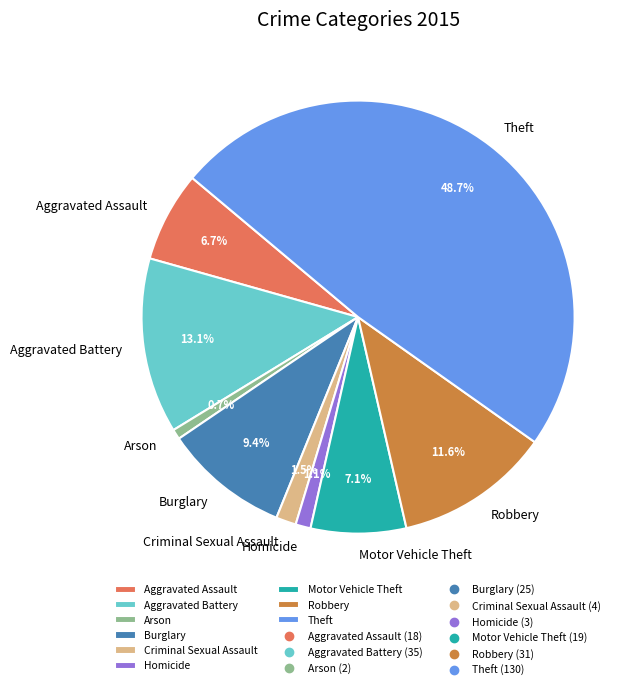

Is it true that Aggravated Assault is 7% of the pie?

True